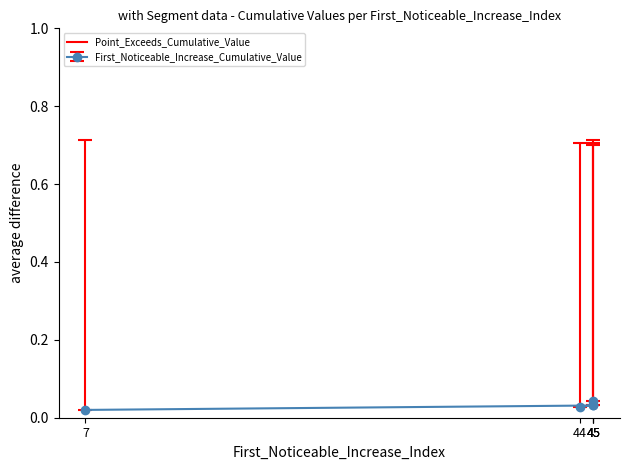

Reading left to right, list all the values displayed in this chart.

First_Noticeable_Increase_Cumulative_Value: 7=0.0	45=0.0	44=0.0	45=0.0	45=0.0
Point_Exceeds_Cumulative_Value: 7=0.7	45=0.7	44=0.7	45=0.7	45=0.7